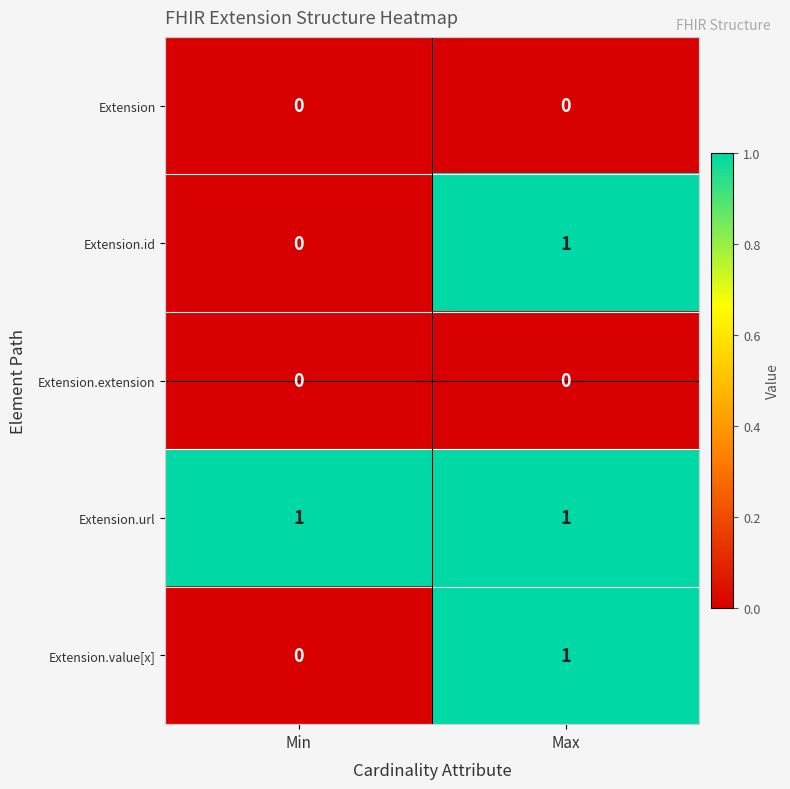

At which category is the sum across all series the highest?

Max